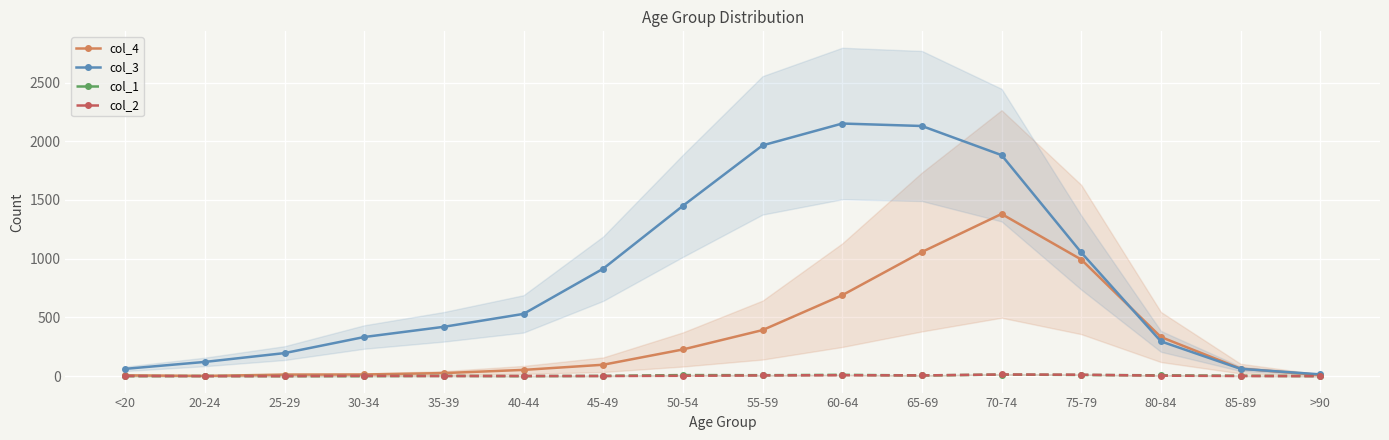

Rank the categories by col_4 value from lowest to highest.

20-24, <20, >90, 25-29, 30-34, 35-39, 40-44, 85-89, 45-49, 50-54, 80-84, 55-59, 60-64, 75-79, 65-69, 70-74